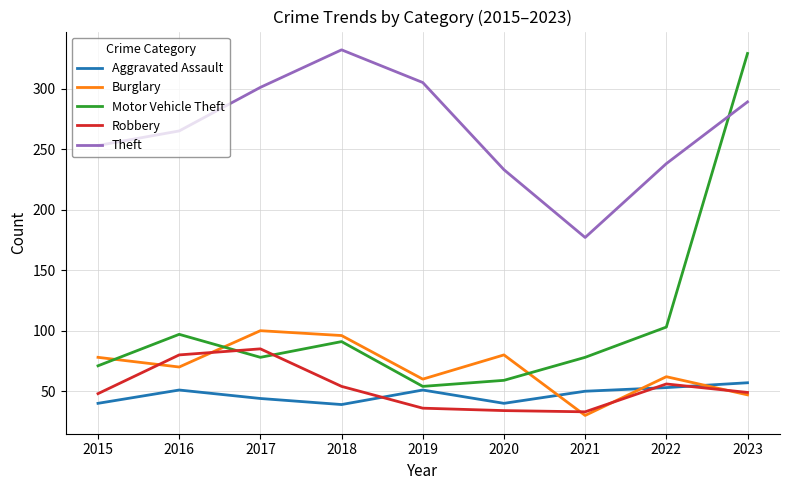

List the series in order of their peak value, highest first.

Theft, Motor Vehicle Theft, Burglary, Robbery, Aggravated Assault